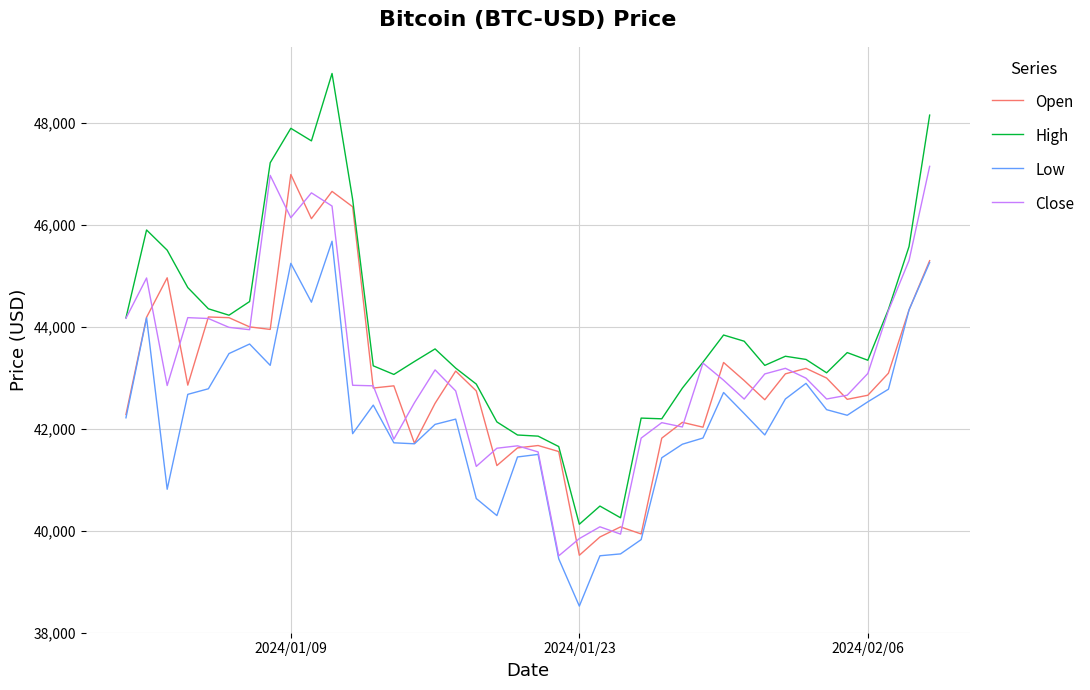

Which series has the largest total across all categories?

High